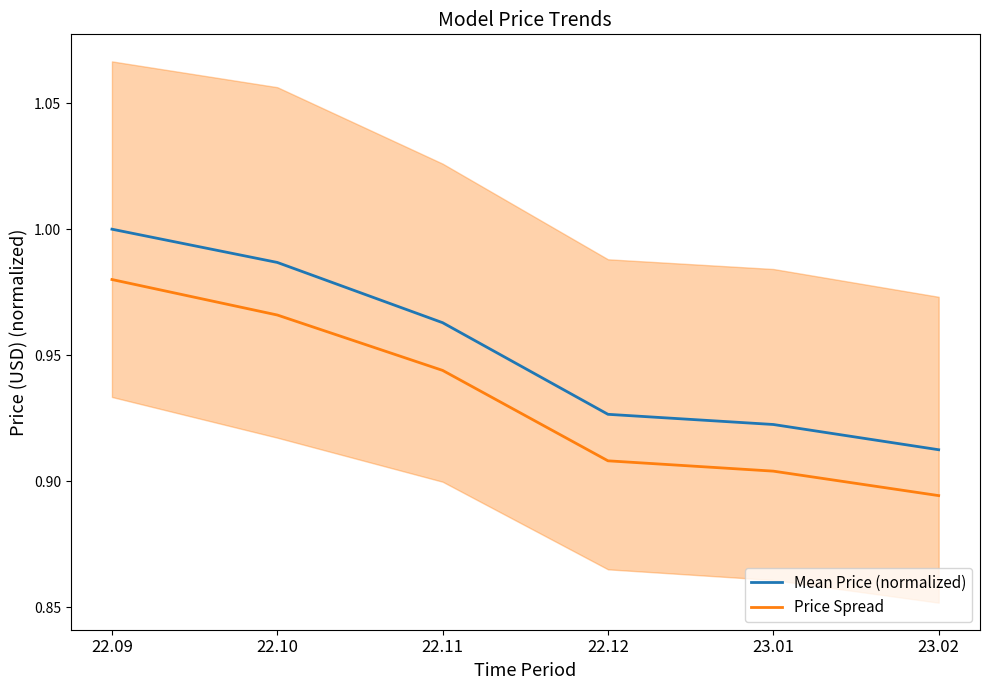

What are all the series names shown in the legend?

Mean Price (normalized), Price Spread